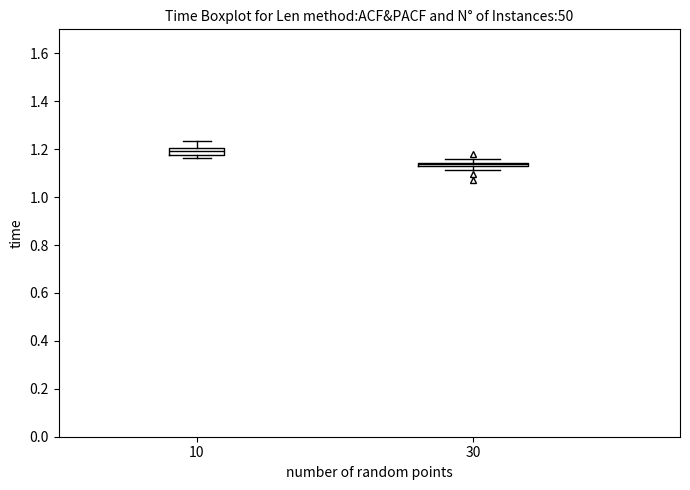

Which box's median line is the lowest?

30